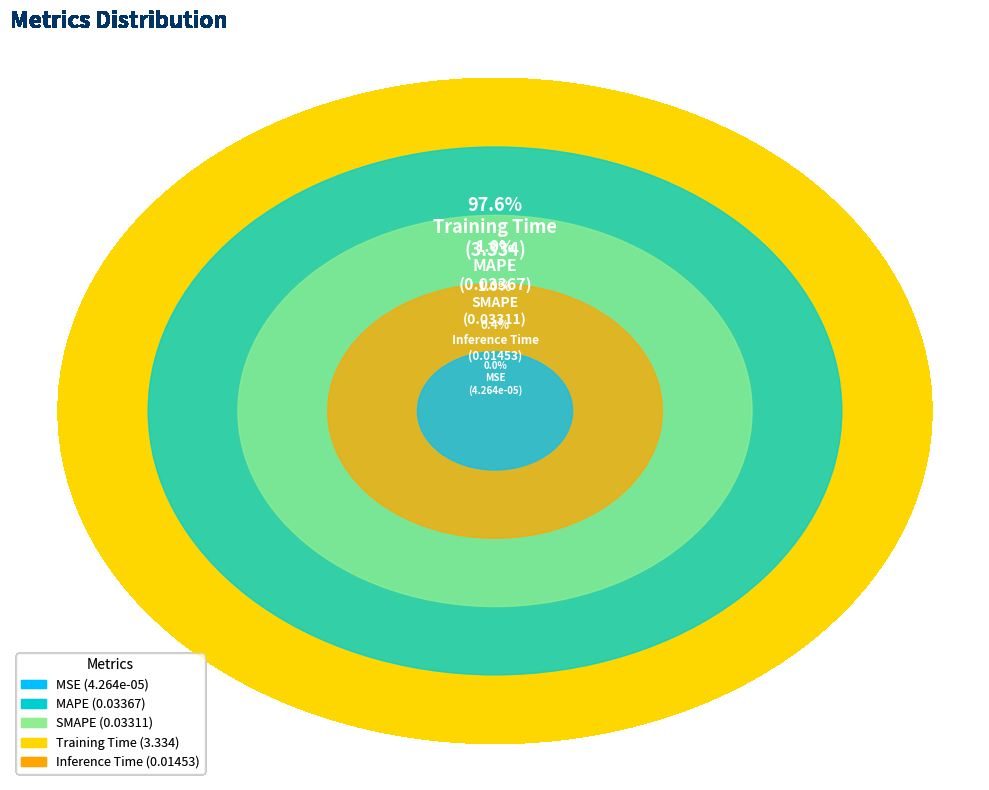

To the nearest percent, what is the difference between the largest and smallest slice percentages?

98%